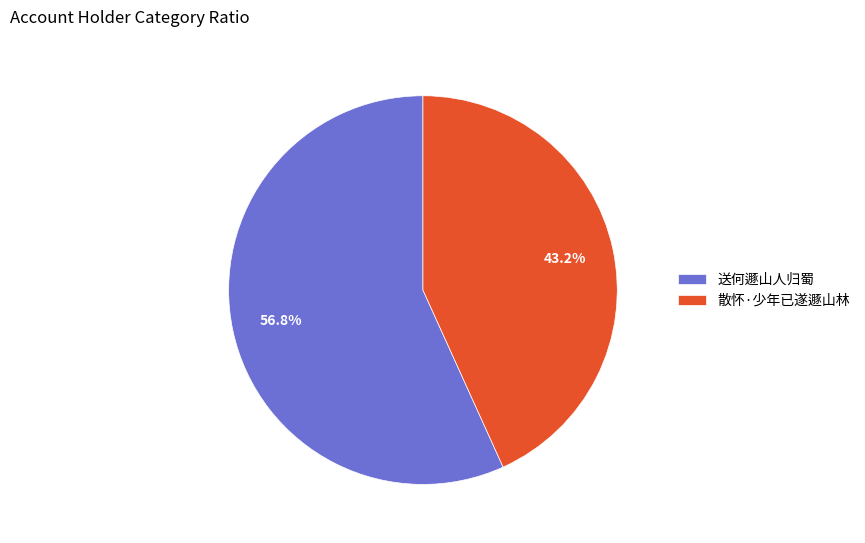

To the nearest percent, what percentage of the pie is 送何遯山人归蜀?

57%